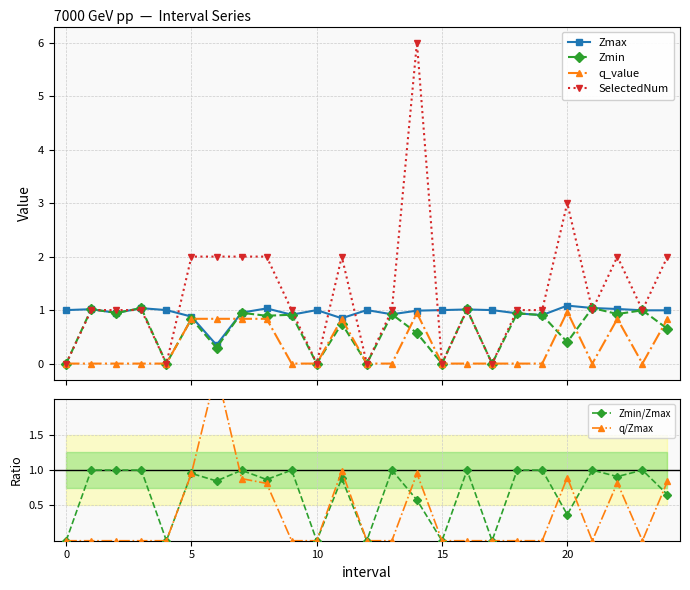

What is the highest value of the Zmax series?

1.1